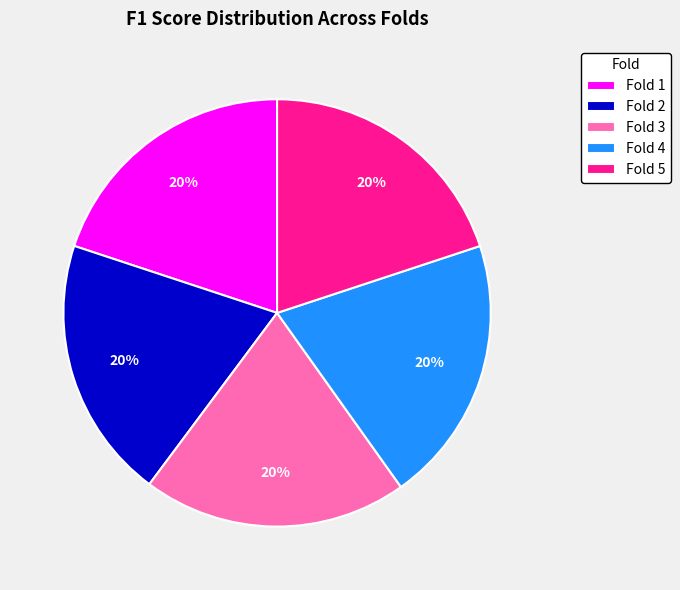

To the nearest percent, what portion does Fold 1 represent?

20%